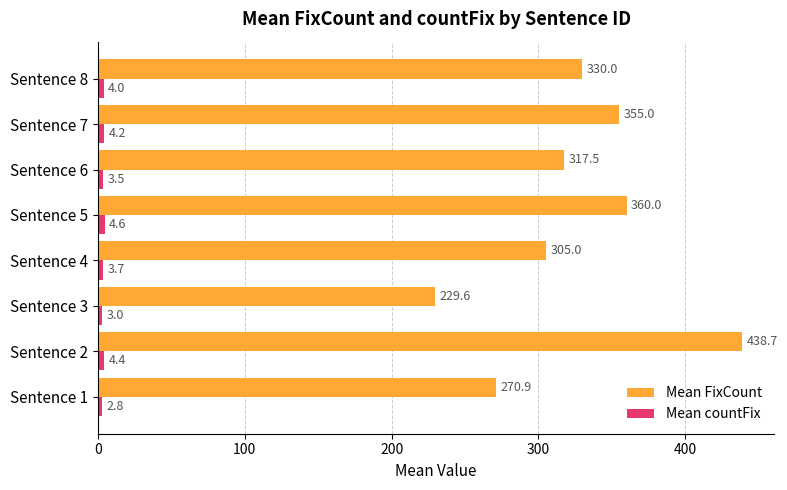

What is the difference between the maximum and second lowest values in the Mean FixCount series?

167.8